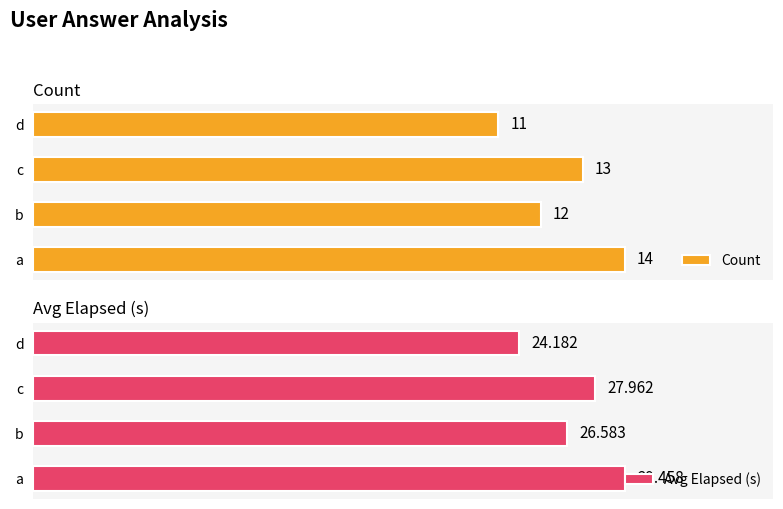

Which series has the largest total across all categories?

Avg Elapsed (s)